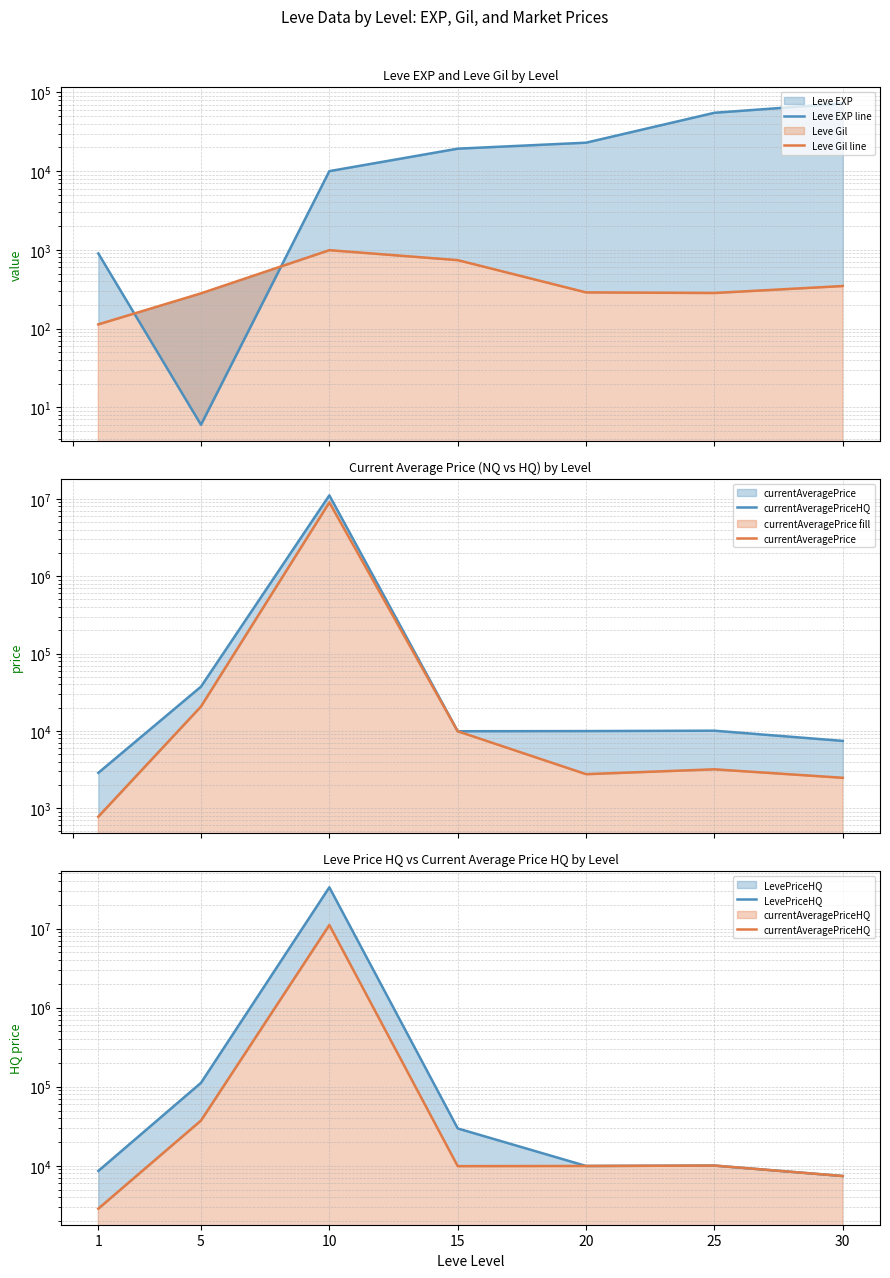

What is the minimum value for Leve Gil line?

113.0